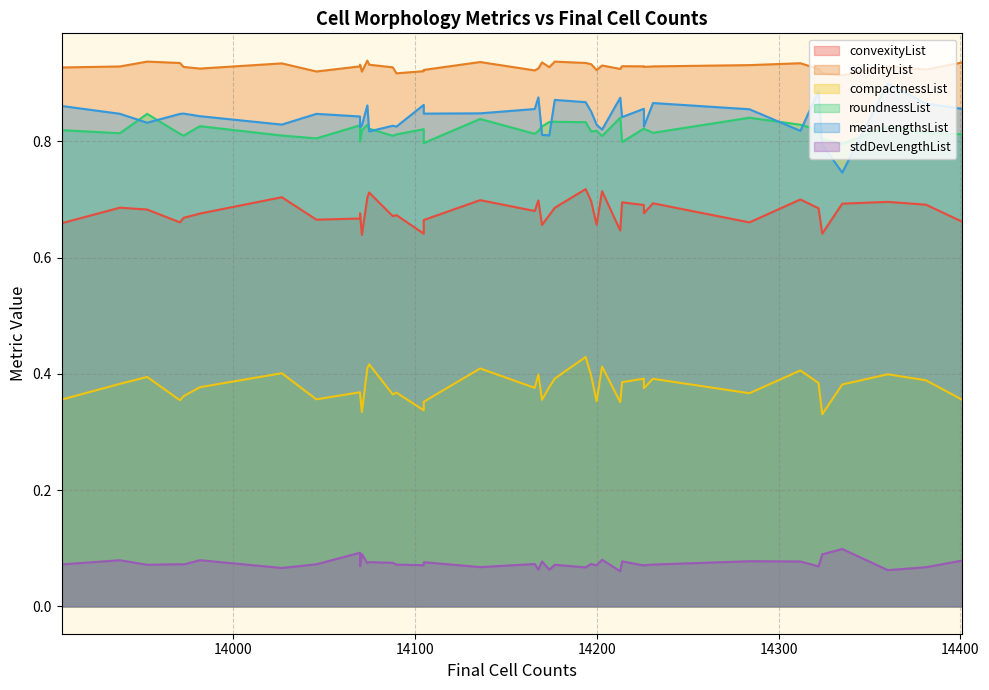

True or false: solidityList and meanLengthsList intersect in this chart.

False